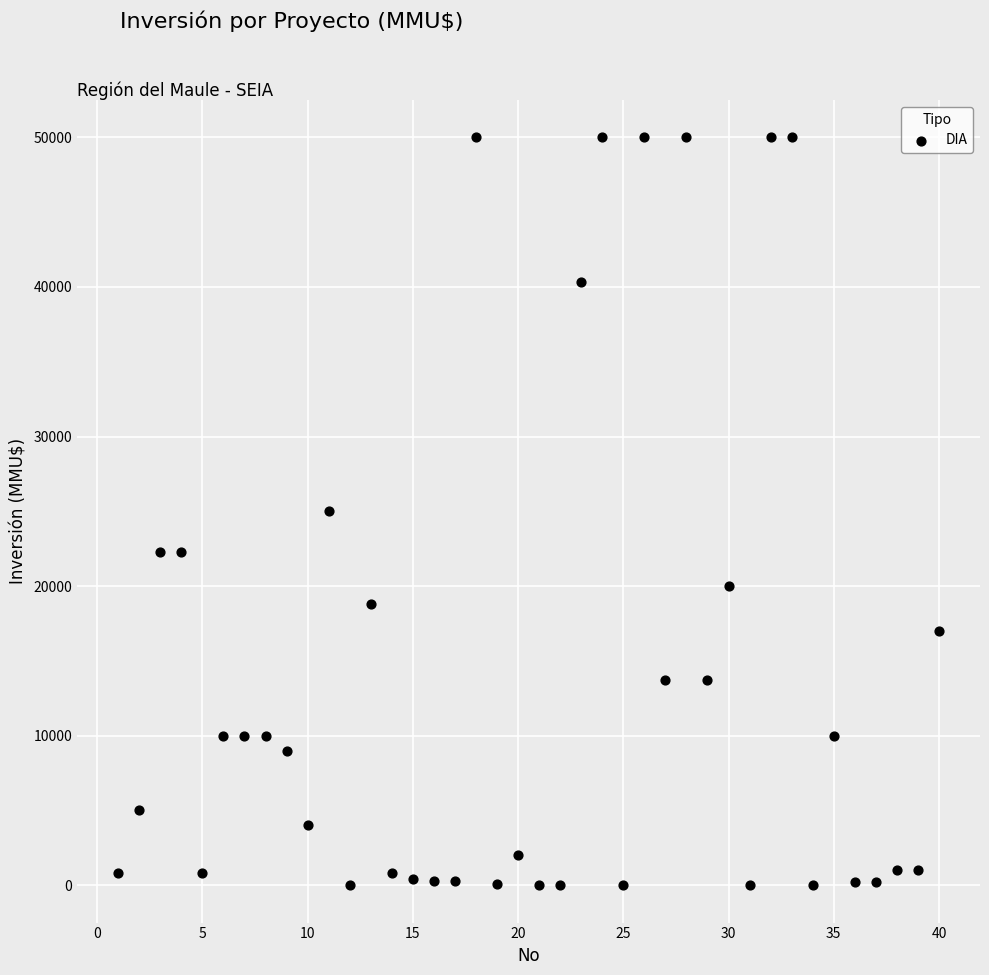

What is the range of Y values (max minus min)?

50000